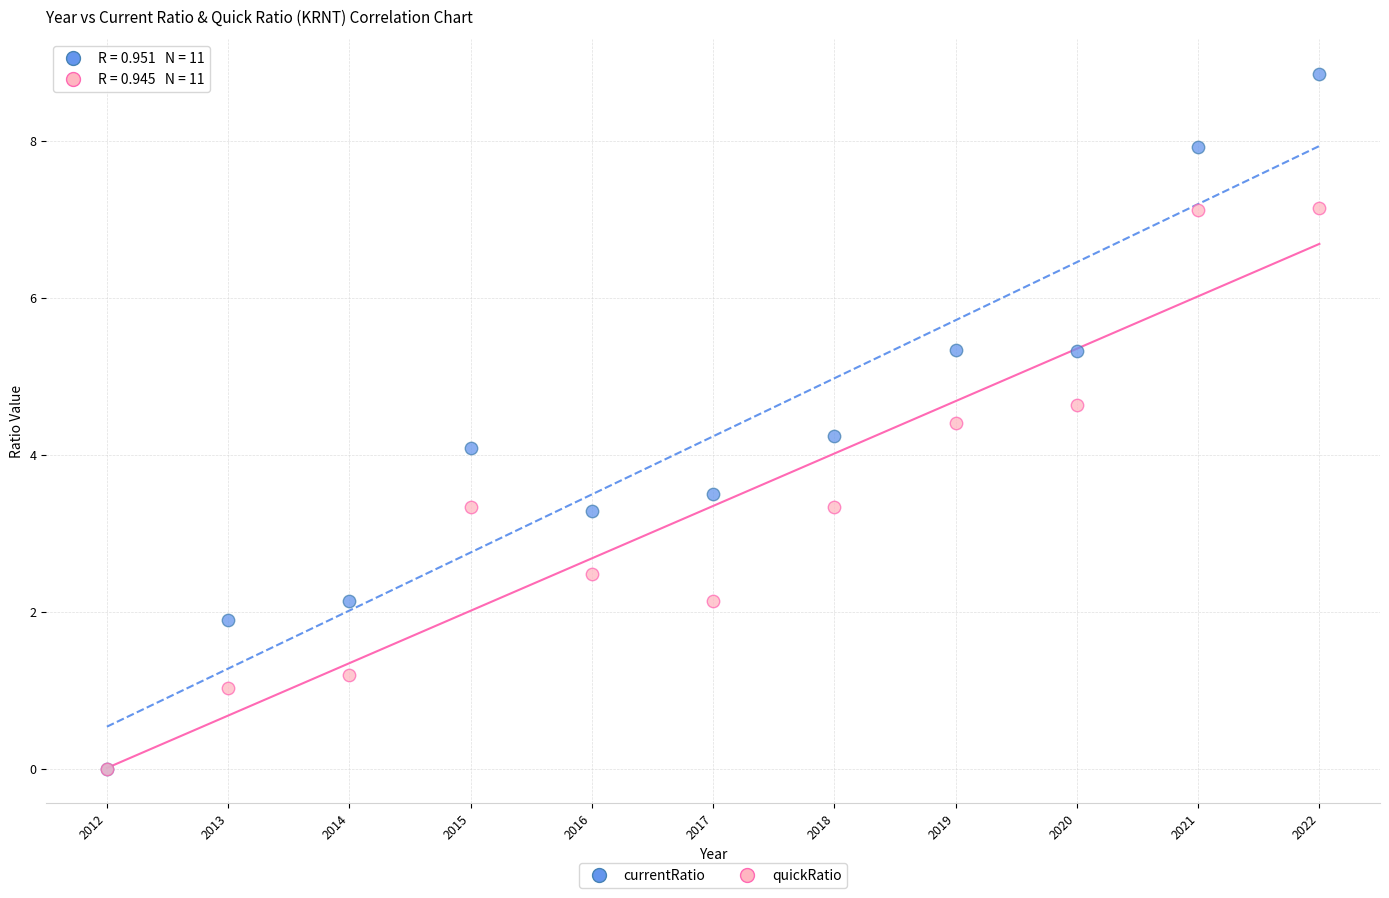

Which series has the widest spread of Y values?

currentRatio